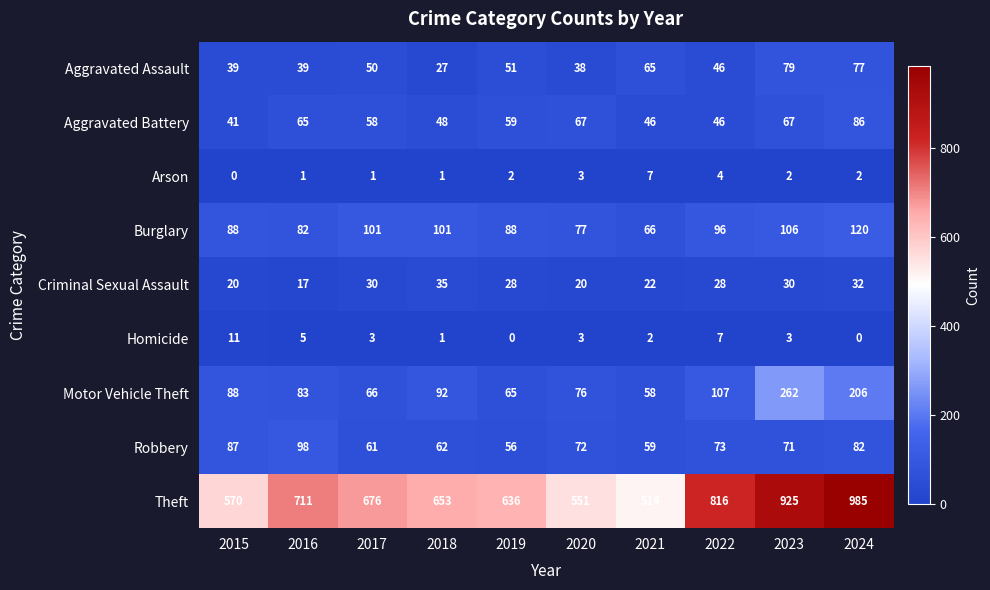

What is the highest value of the Aggravated Assault series?

79